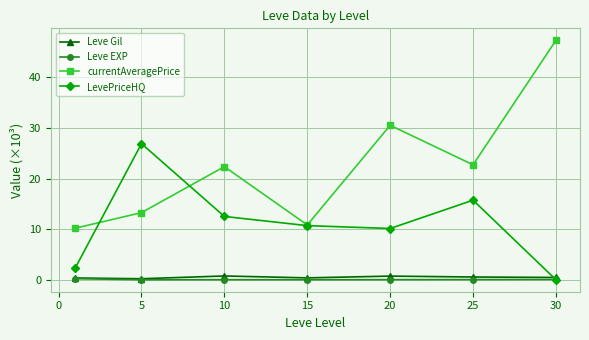

At how many categories does at least one series exceed 24?

3